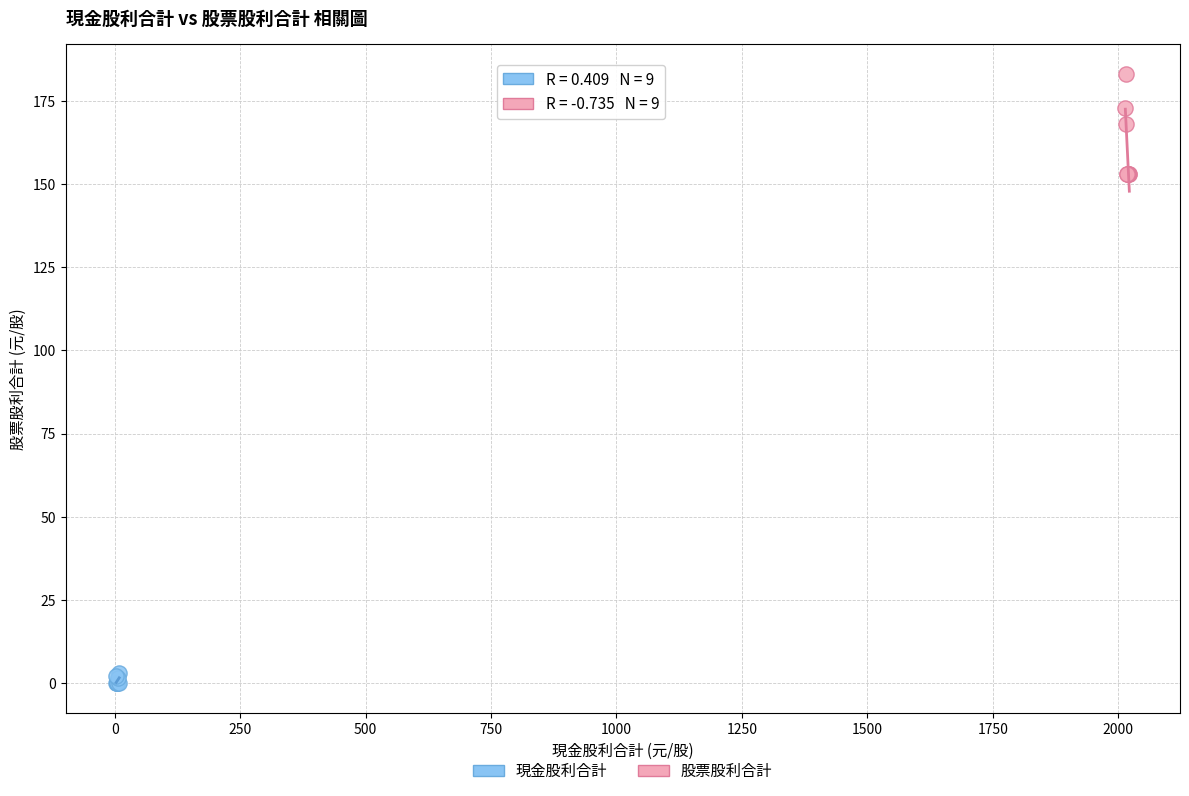

Which series has the widest spread of Y values?

股票股利合計